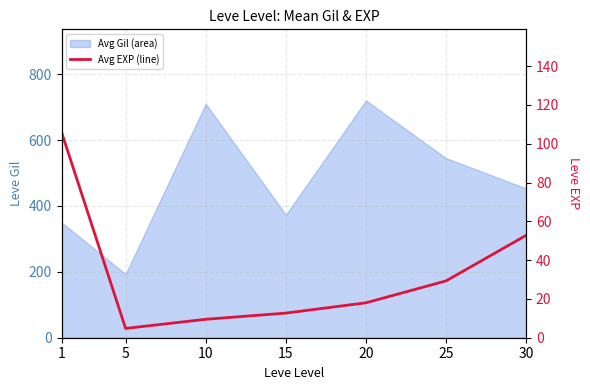

How many categories are shown in the chart?

7